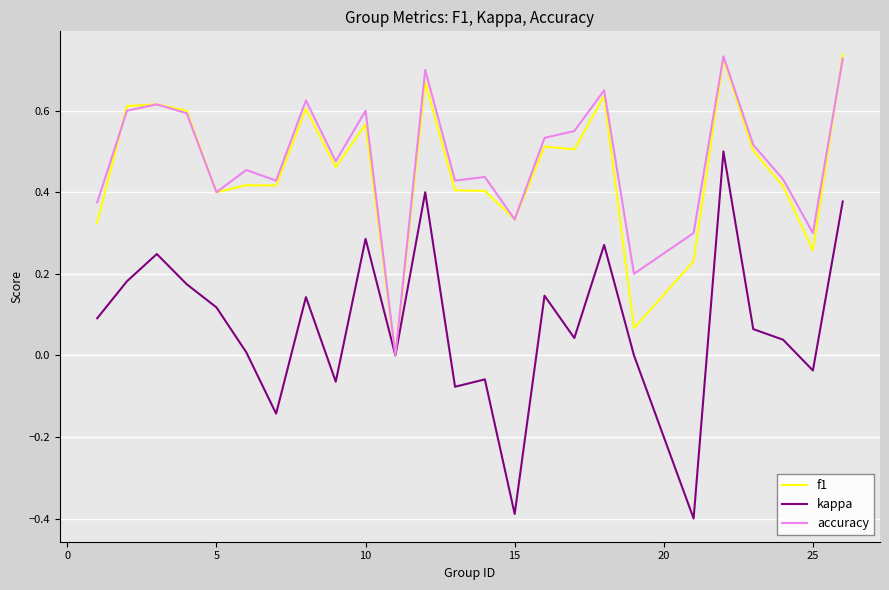

What is the minimum value shown in the chart?

-0.4